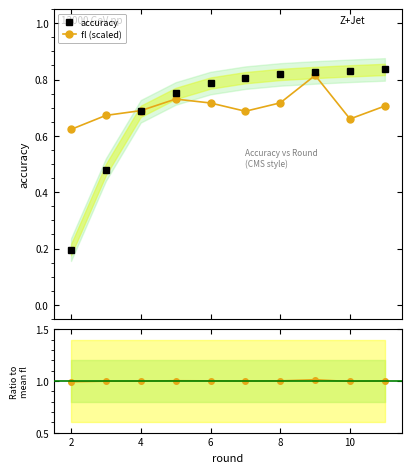

How many fl (scaled) values are between 0 and 1?

10